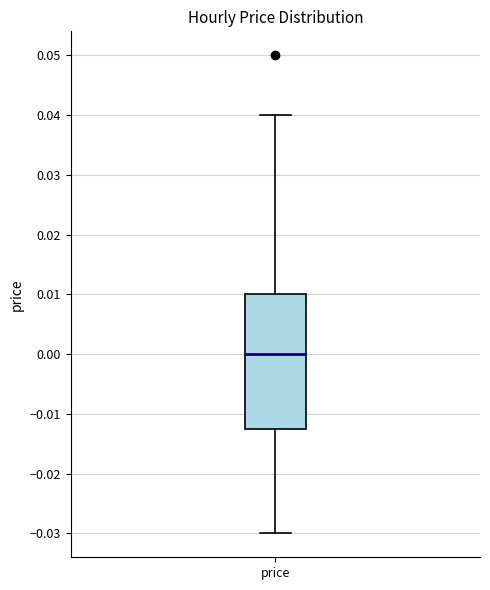

Read this box plot against the y-axis: the position of the median line, the range covered by the box, and the ends of both whiskers. The values are not printed on the chart, so give them approximately, as read against the axis.

median 0.000, box -0.012 to 0.010, whiskers -0.030 to 0.040